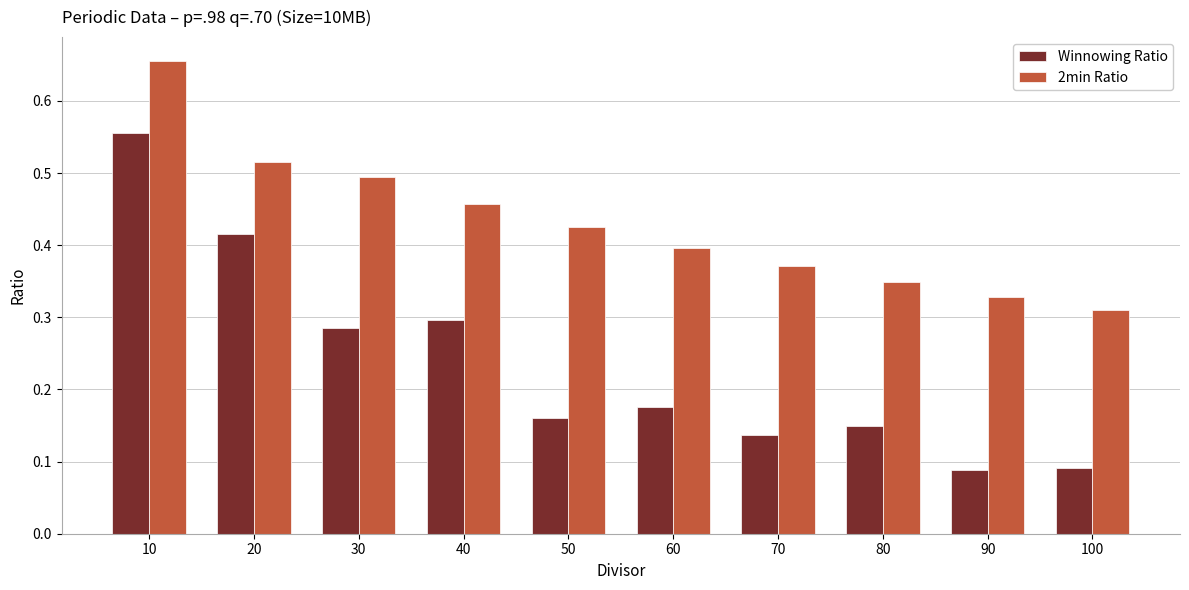

Between 40 and 70, which series saw the biggest shift?

Winnowing Ratio